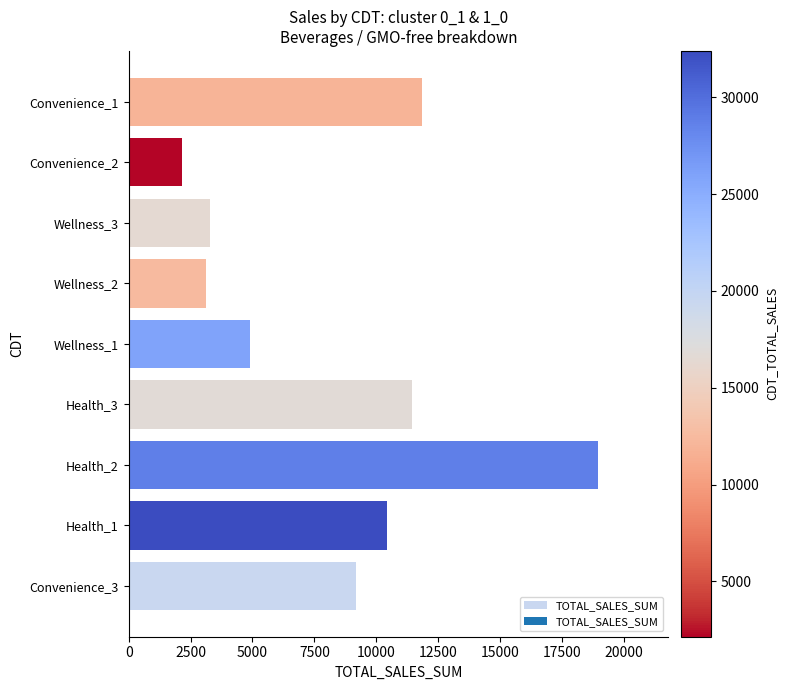

At which category does the chart reach its minimum across all series?

Convenience_2